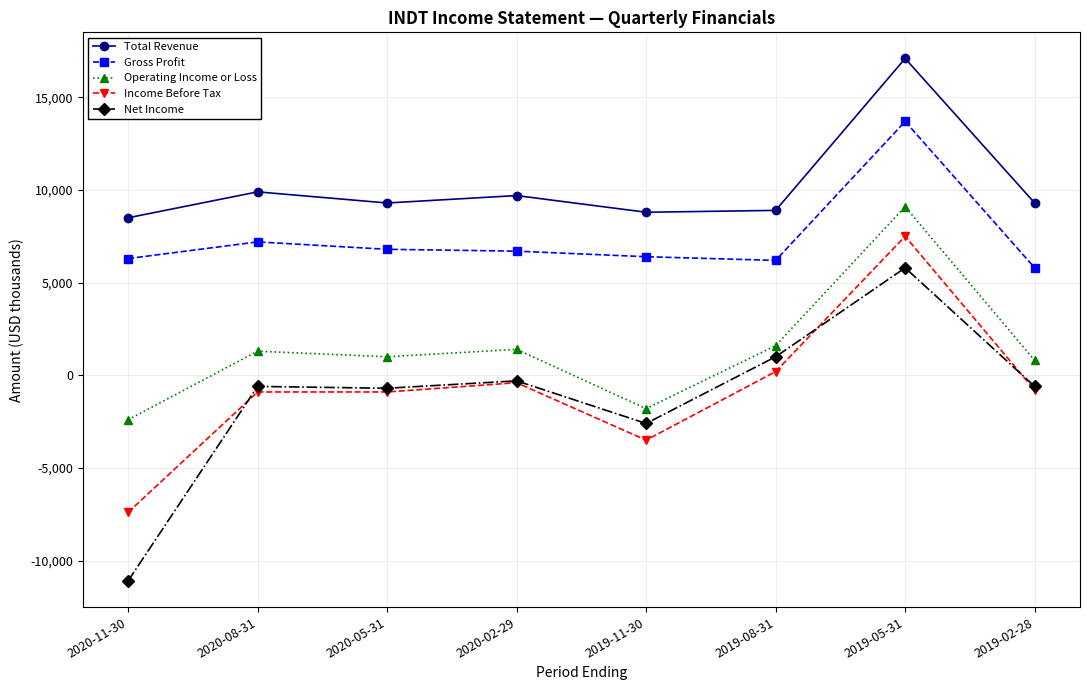

What is the spread (max minus min) of values at 2020-08-31?

10800